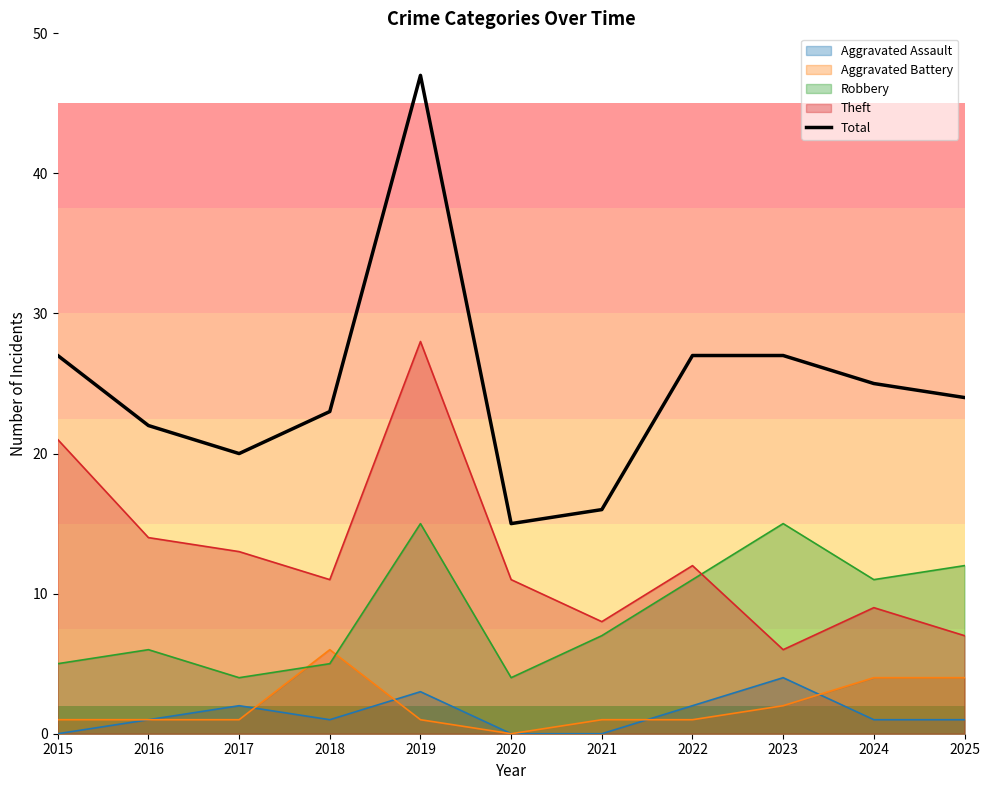

How many data points are less than 24?

5